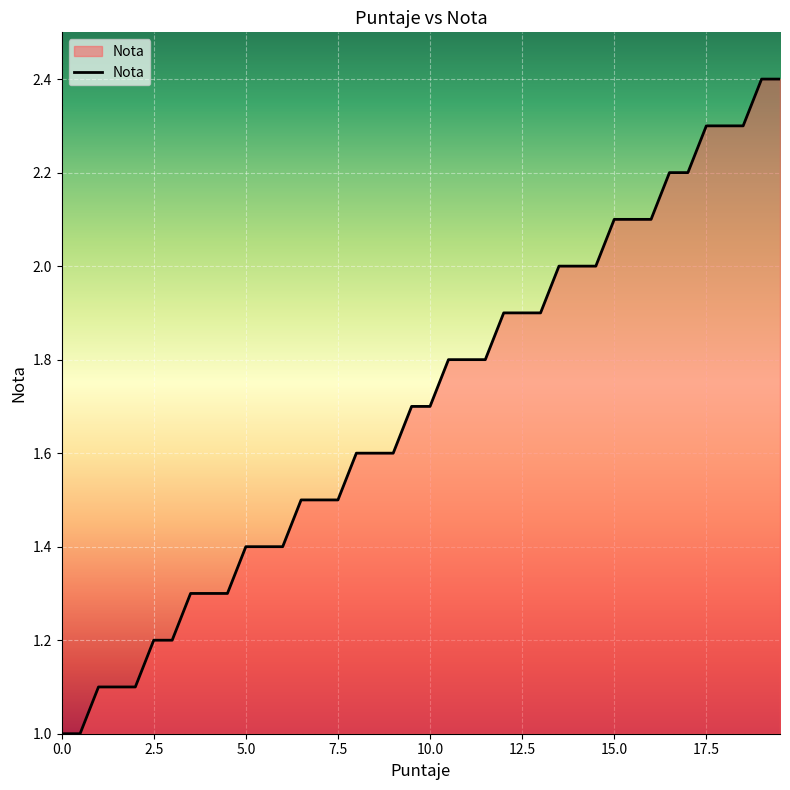

What is the average value?

1.7